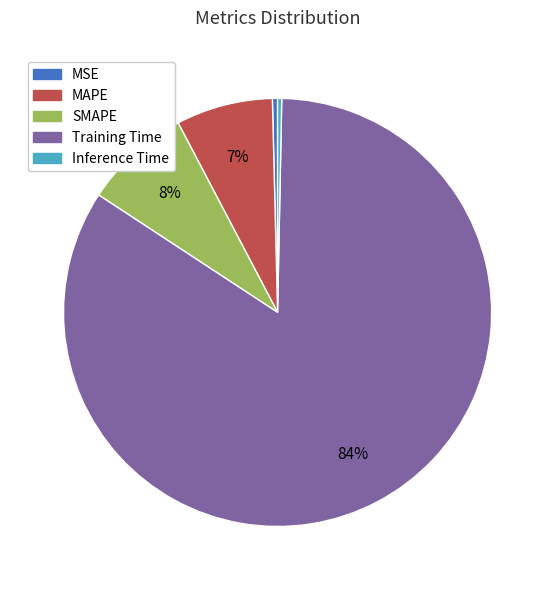

Do Training Time and SMAPE together represent more than half of the pie?

Yes